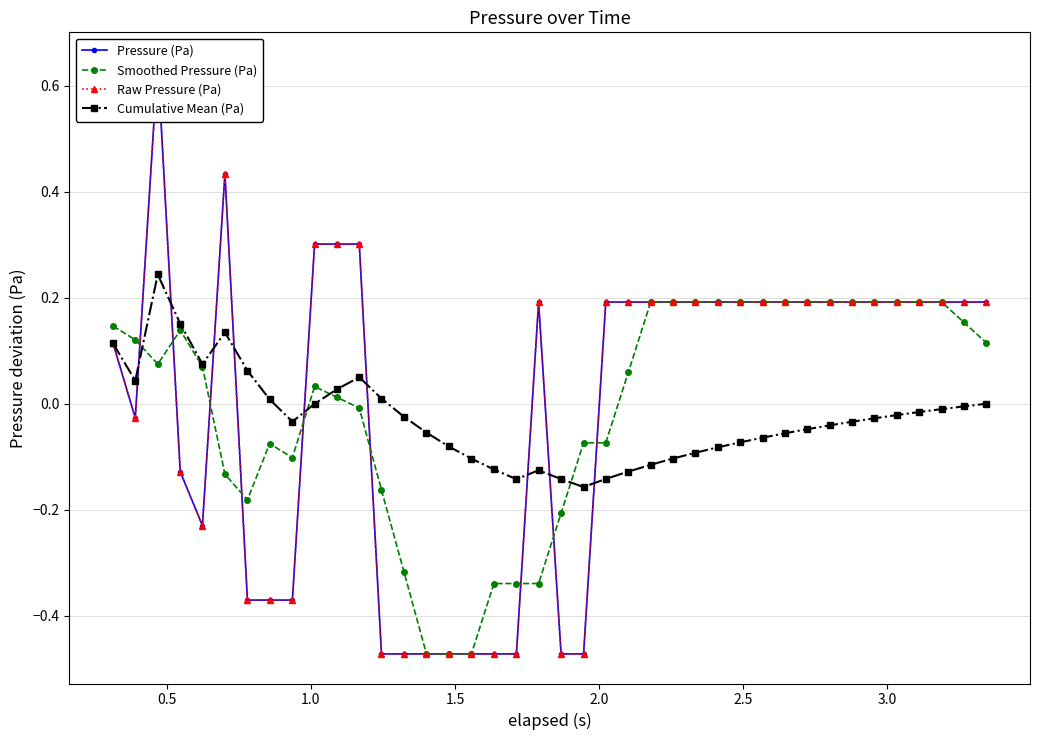

What is the value of the Smoothed Pressure (Pa) point at the 20th from the left?

-0.3